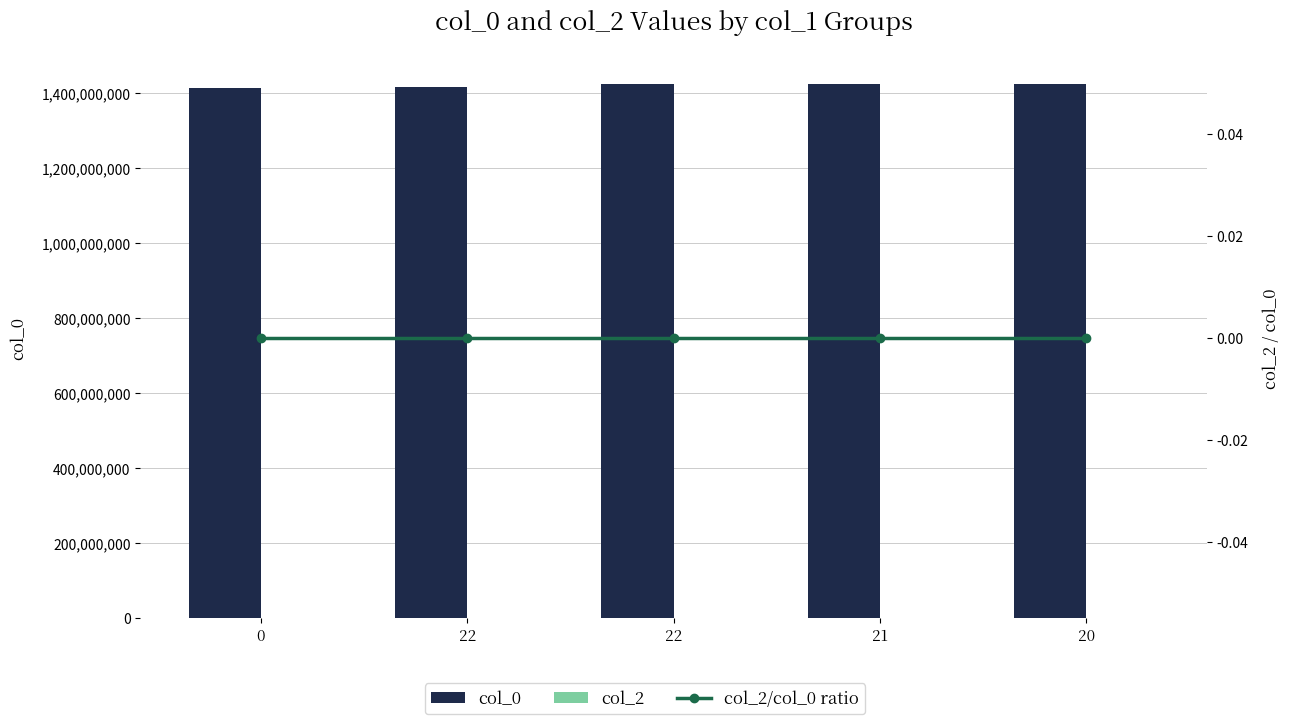

Between 22 and 22, which series saw the biggest shift?

col_0